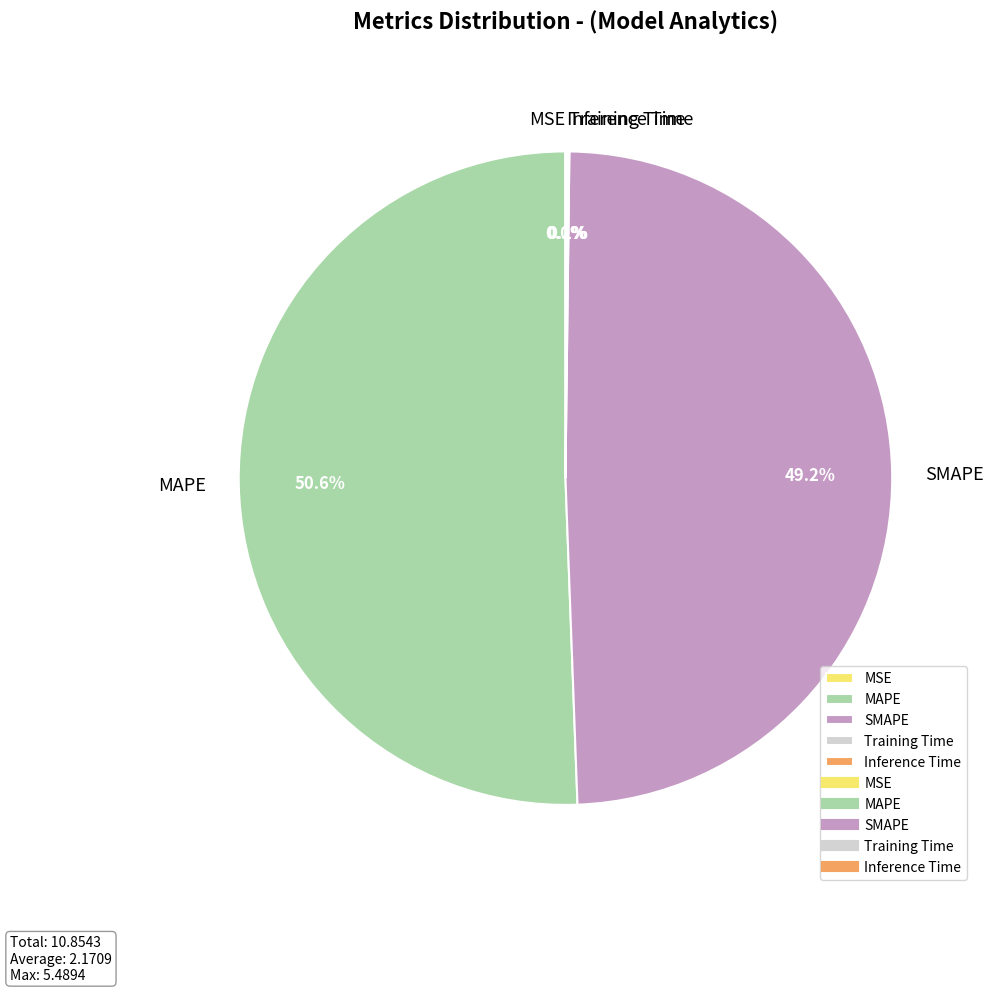

Combined, what portion of the pie is MAPE and SMAPE?

99.8%